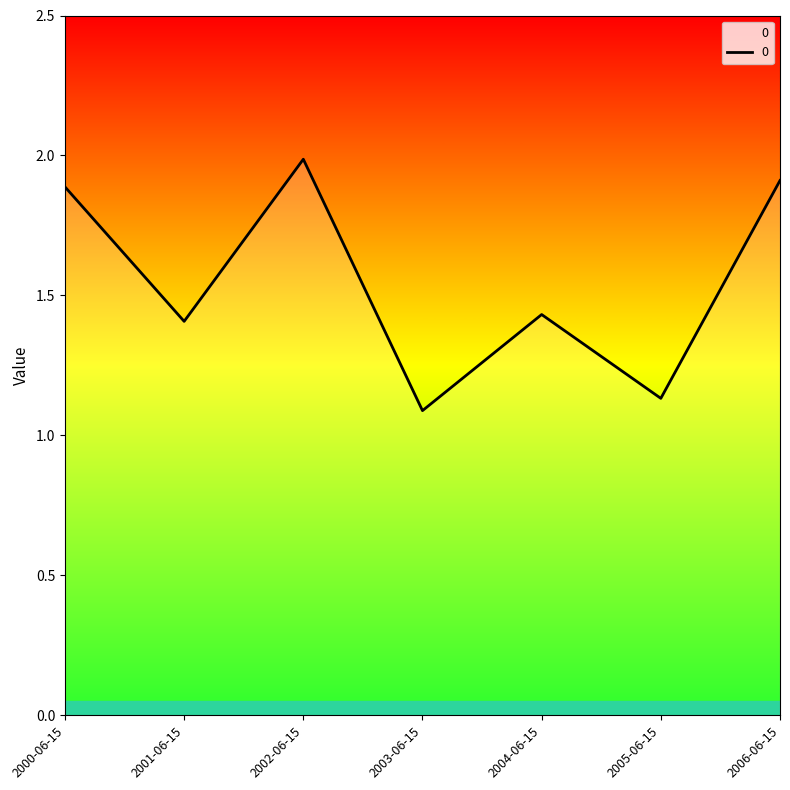

Which category has the highest value across all series?

2002-06-15